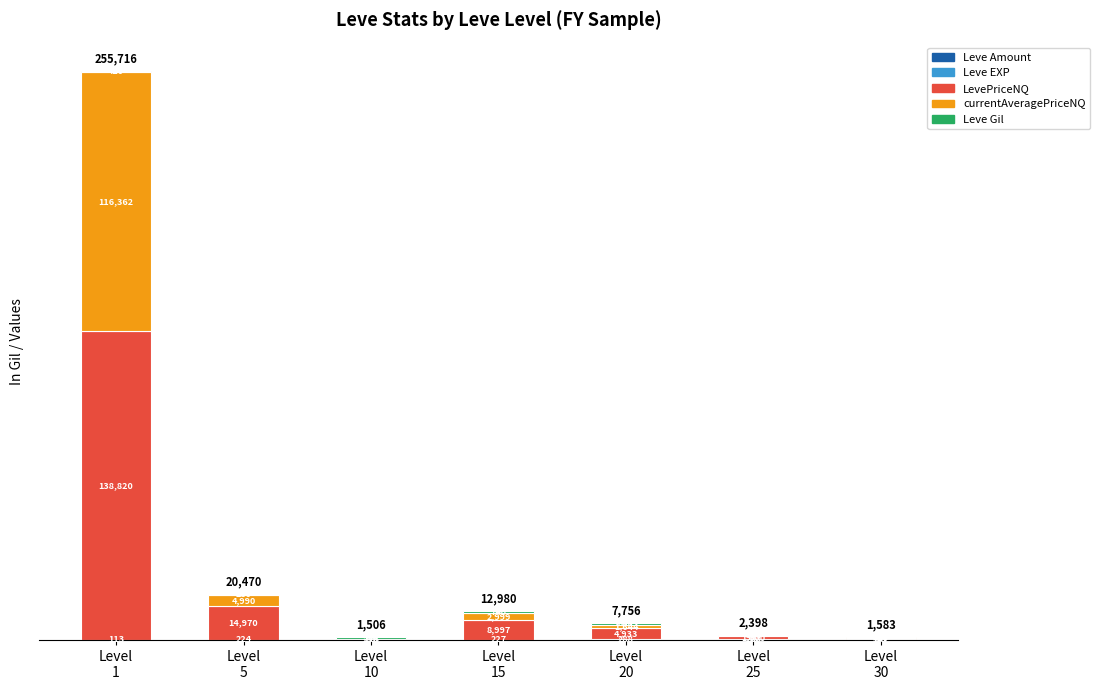

Are the bars grouped side by side (vs. stacked)?

No